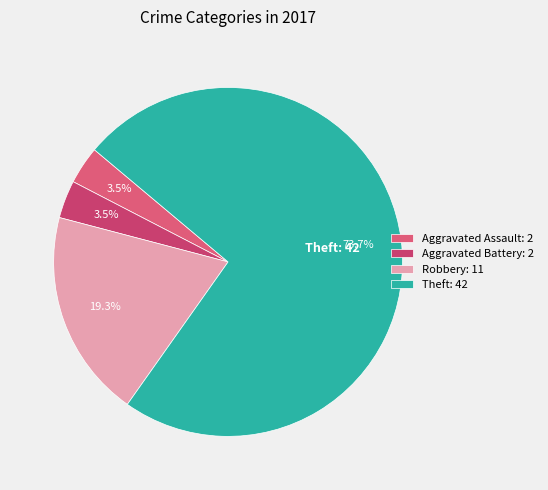

How many segments does this pie chart have?

4